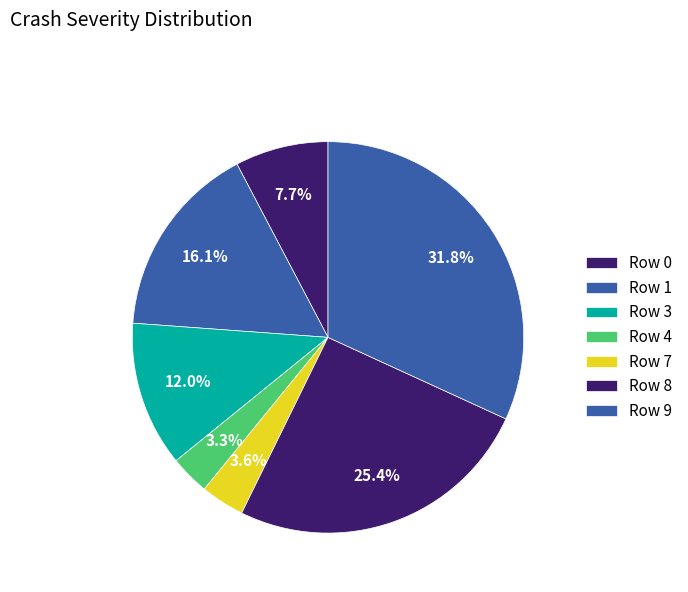

To the nearest percent, what percentage of the pie is Row 4?

3%